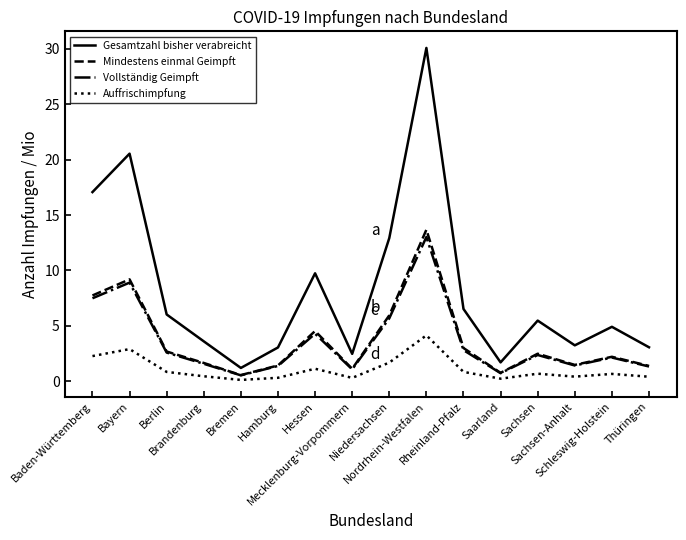

True or false: Mindestens einmal Geimpft and Auffrischimpfung intersect in this chart.

False